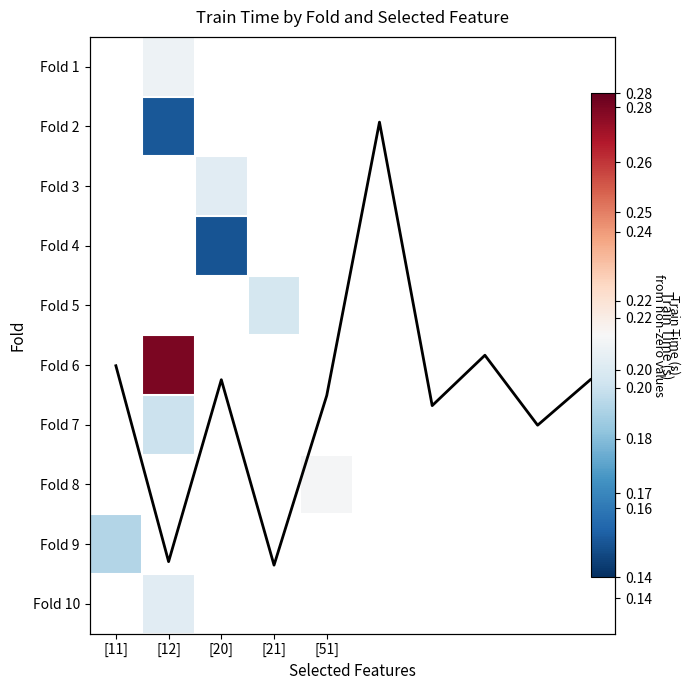

What is the sum of the Fold 5 values at [51] and [21]?

0.2